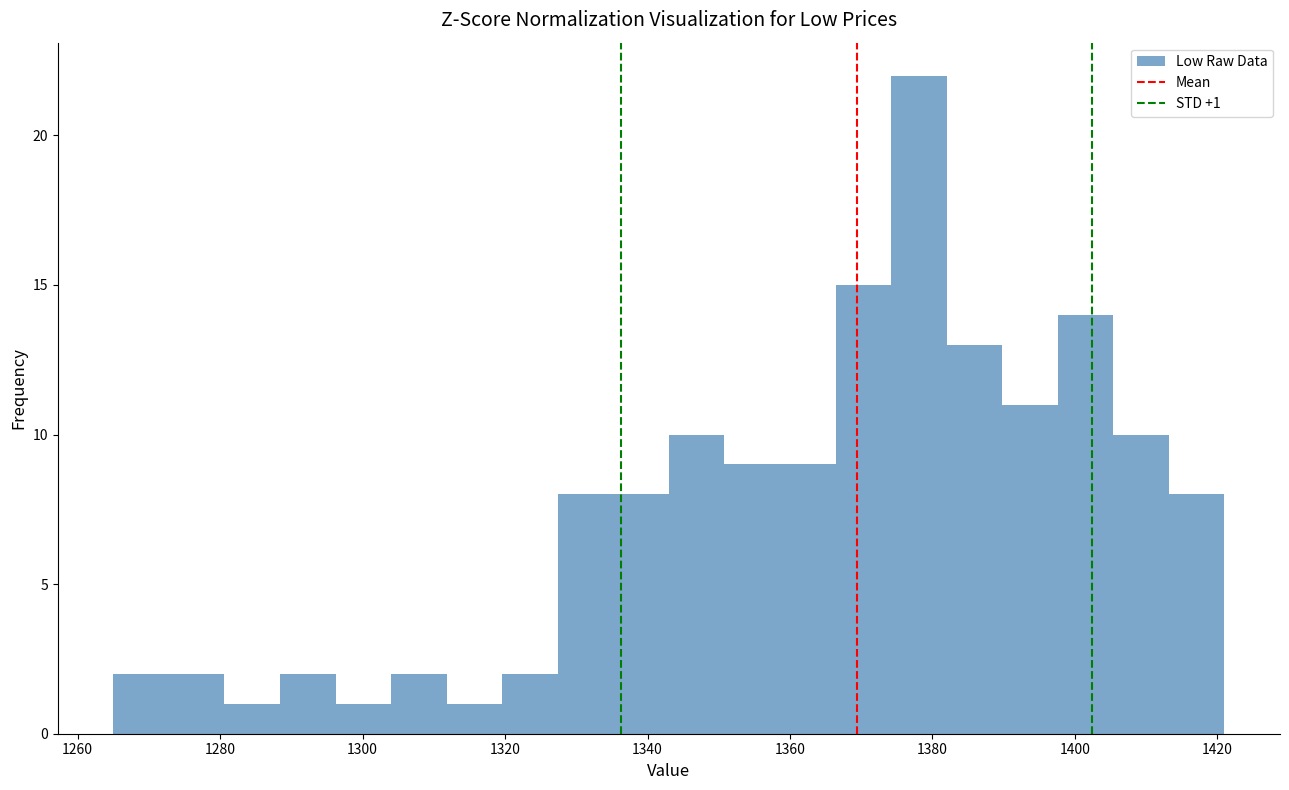

Around what value on the x-axis is the tallest bar? Give the approximate position of its centre, as read against the axis.

1378